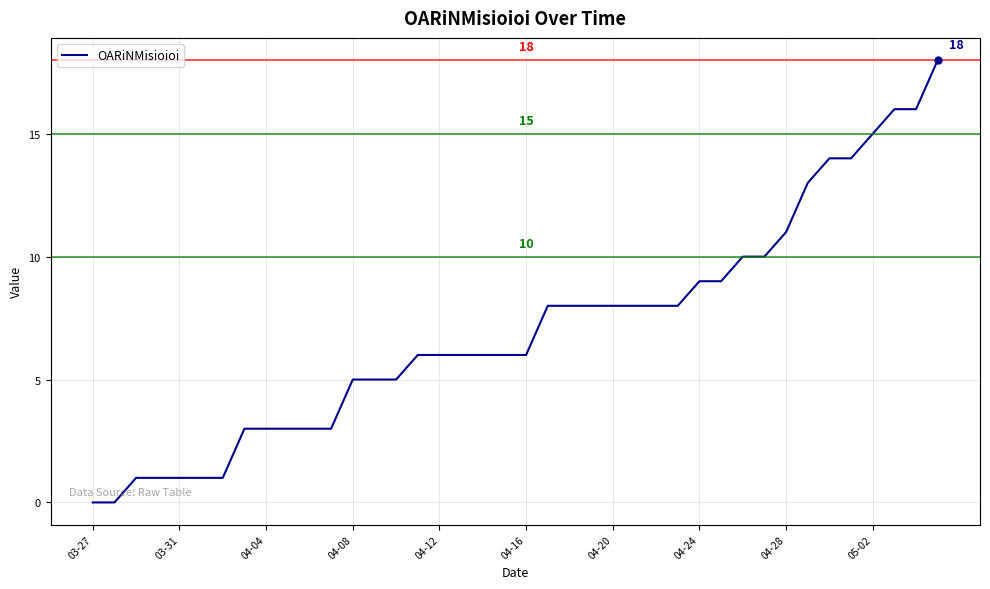

What is the greatest value displayed?

18